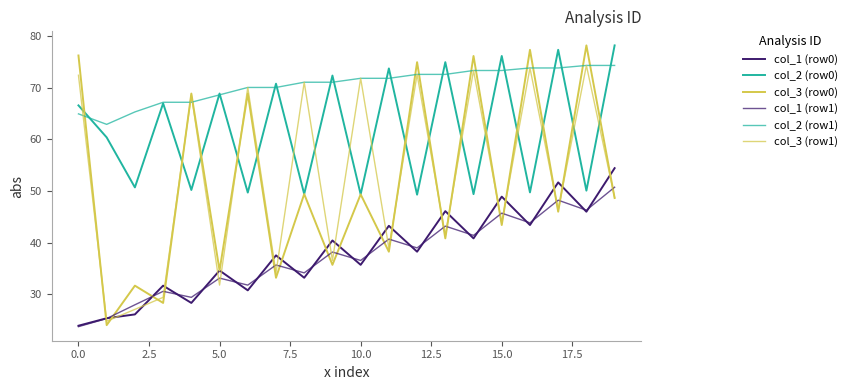

What is the label of the 12th point from the left?

11